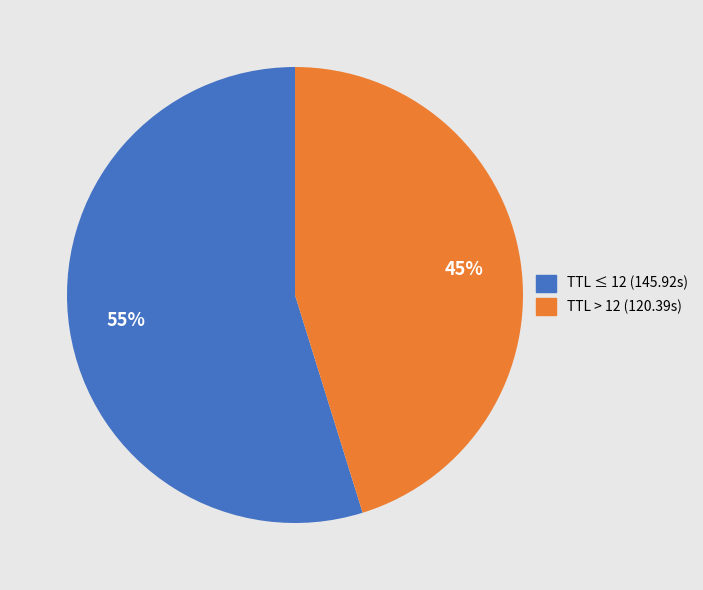

Is the sum of TTL > 12 (120.39s) and TTL ≤ 12 (145.92s) greater than half?

Yes